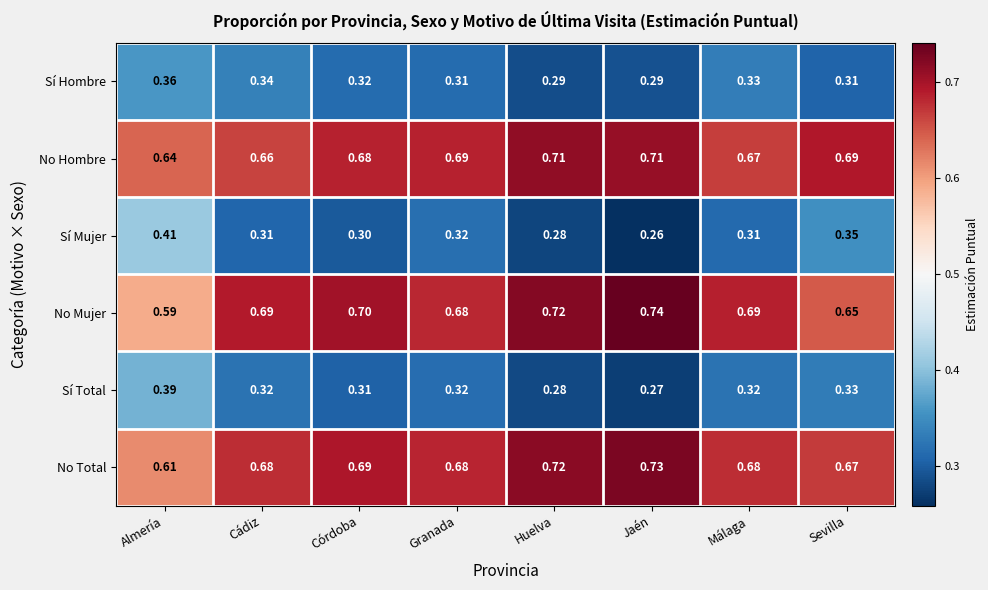

Rank the series by their maximum value, from highest to lowest.

No Mujer, No Total, No Hombre, Sí Mujer, Sí Total, Sí Hombre